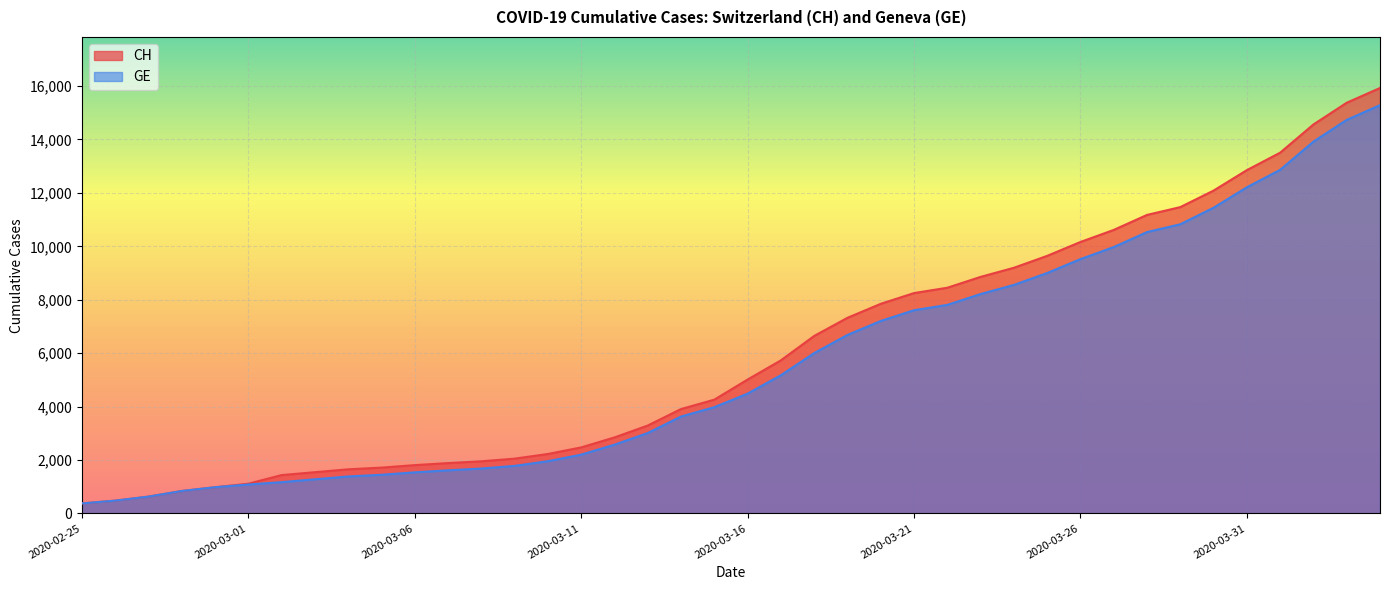

List the labels in order of GE value, largest first.

2020-04-04, 2020-04-03, 2020-04-02, 2020-04-01, 2020-03-31, 2020-03-30, 2020-03-29, 2020-03-28, 2020-03-27, 2020-03-26, 2020-03-25, 2020-03-24, 2020-03-23, 2020-03-22, 2020-03-21, 2020-03-20, 2020-03-19, 2020-03-18, 2020-03-17, 2020-03-16, 2020-03-15, 2020-03-14, 2020-03-13, 2020-03-12, 2020-03-11, 2020-03-10, 2020-03-09, 2020-03-08, 2020-03-07, 2020-03-06, 2020-03-05, 2020-03-04, 2020-03-03, 2020-03-02, 2020-03-01, 2020-02-29, 2020-02-28, 2020-02-27, 2020-02-26, 2020-02-25